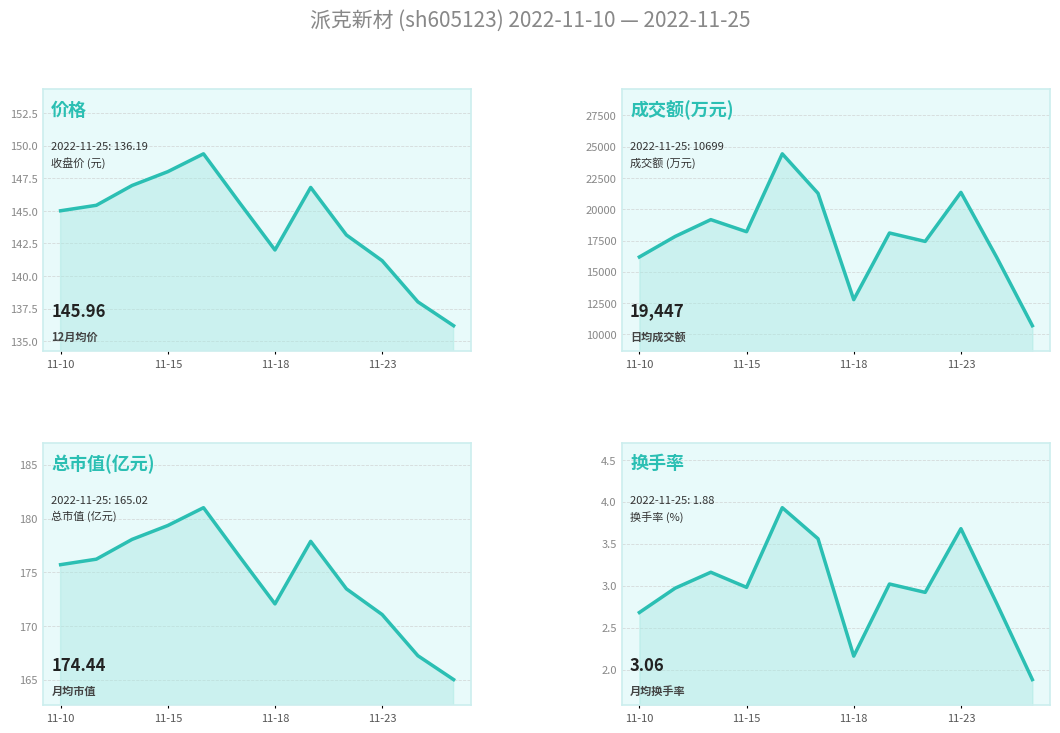

What position from the left is 11-10?

1